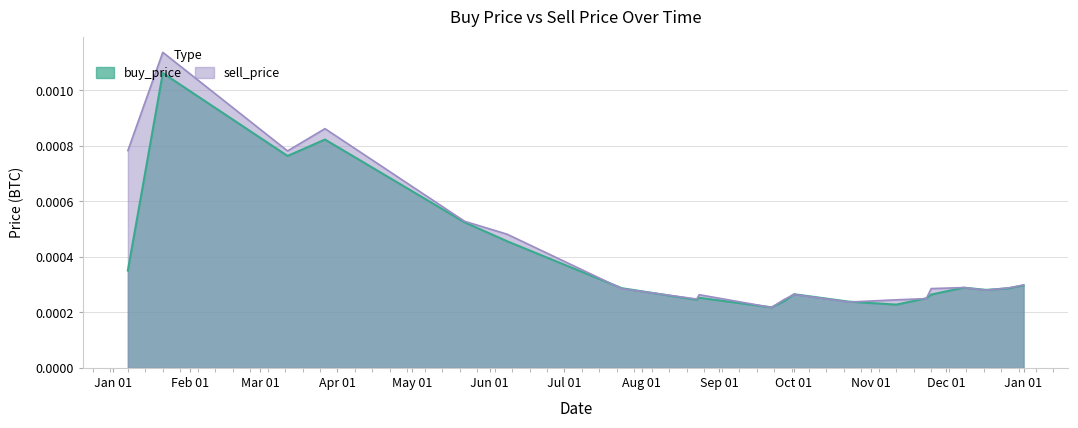

Which series has the largest total across all categories?

sell_price